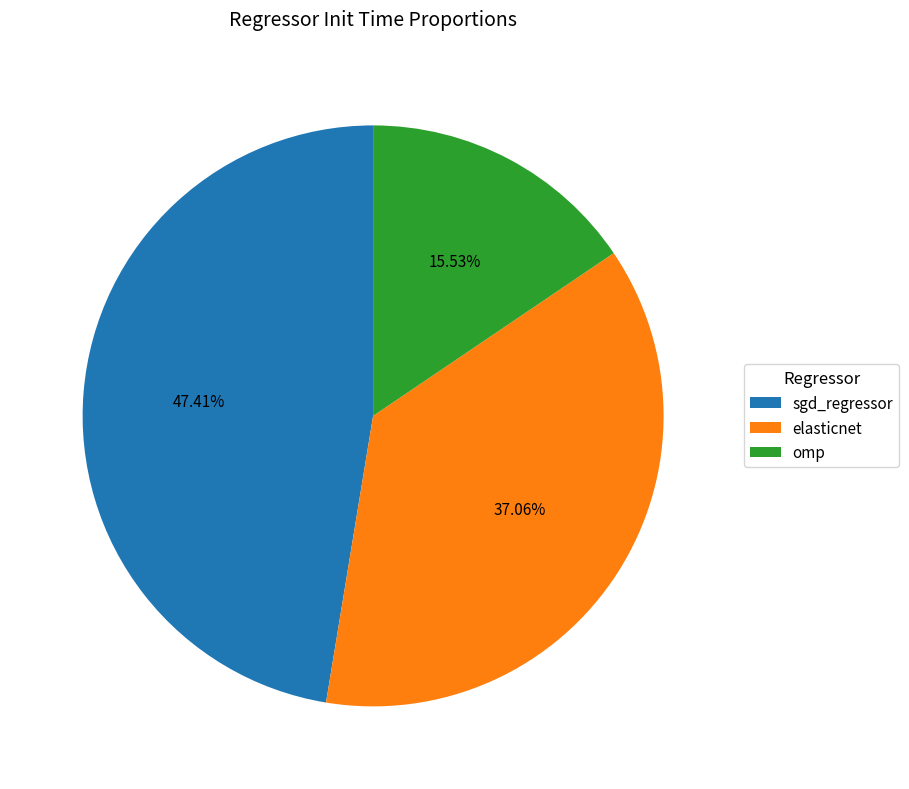

True or false: elasticnet accounts for 37% of the total.

True